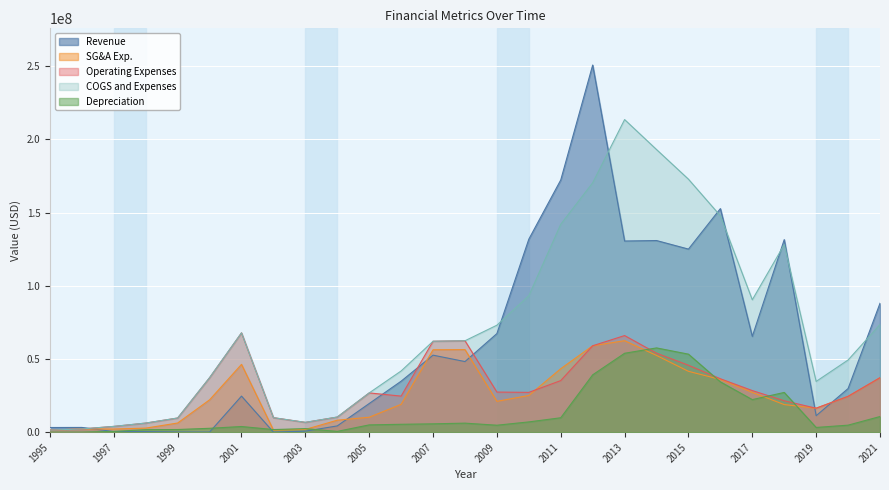

True or false: Operating Expenses has more than 2 interior local peaks.

True